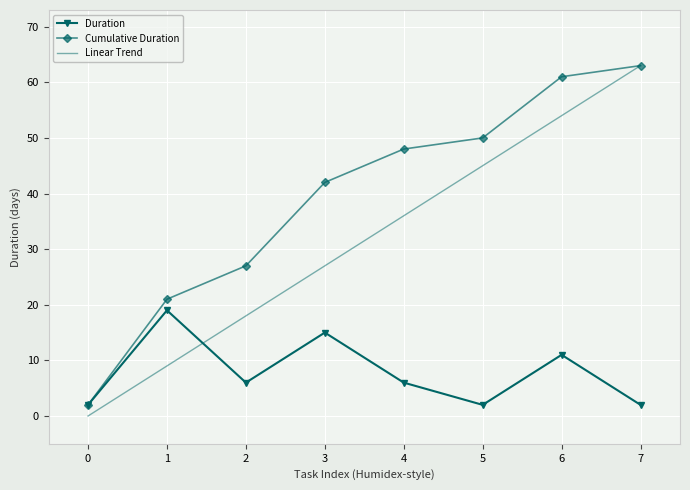

Reading left to right, list all the values displayed in this chart.

Duration: 0=2	1=19	2=6	3=15	4=6	5=2	6=11	7=2
Cumulative Duration: 0=2	1=21	2=27	3=42	4=48	5=50	6=61	7=63
Linear Trend: 0=0	1=9	2=18	3=27	4=36	5=45	6=54	7=63